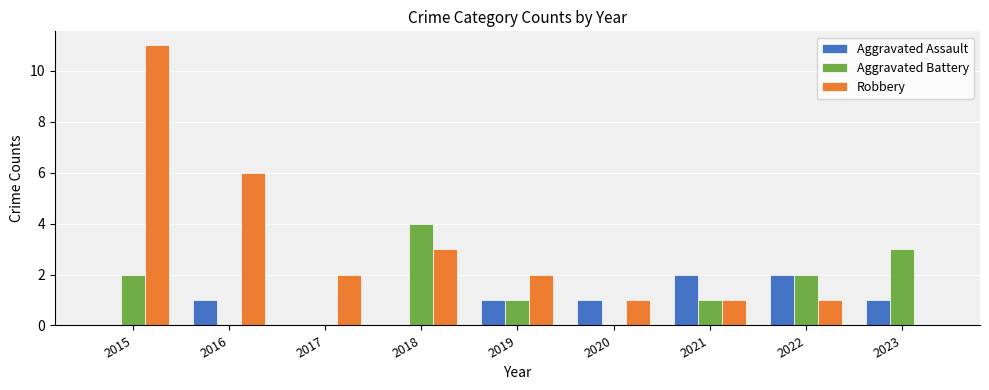

What is the sum of all Aggravated Assault values?

8